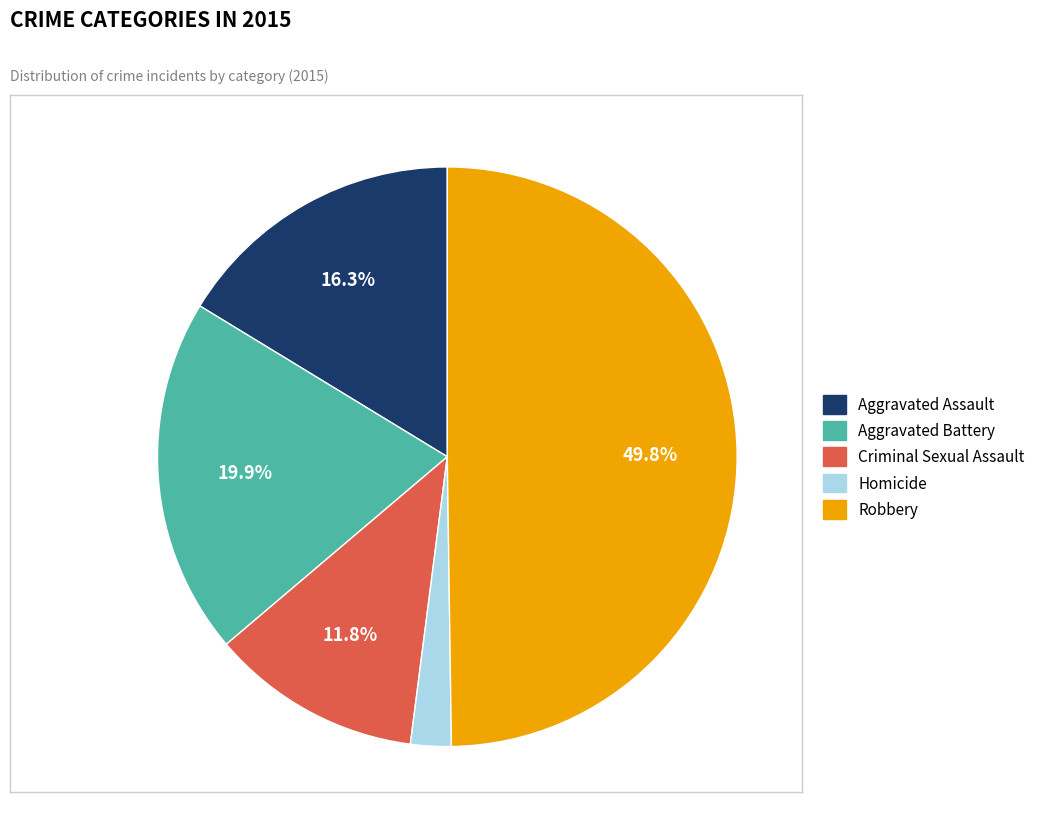

To the nearest percent, what is the average slice percentage?

20%